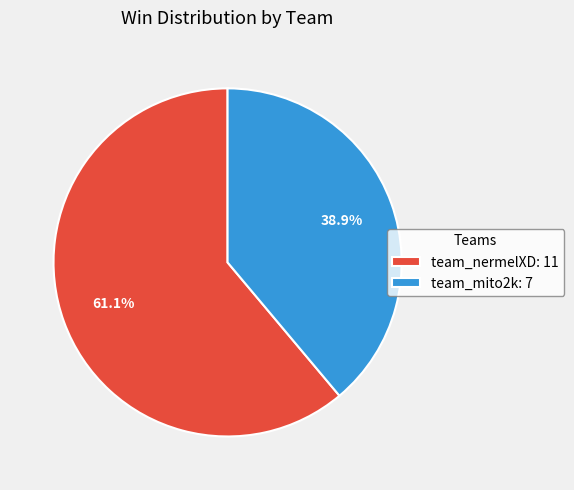

What is the smallest slice in the pie chart?

team_mito2k